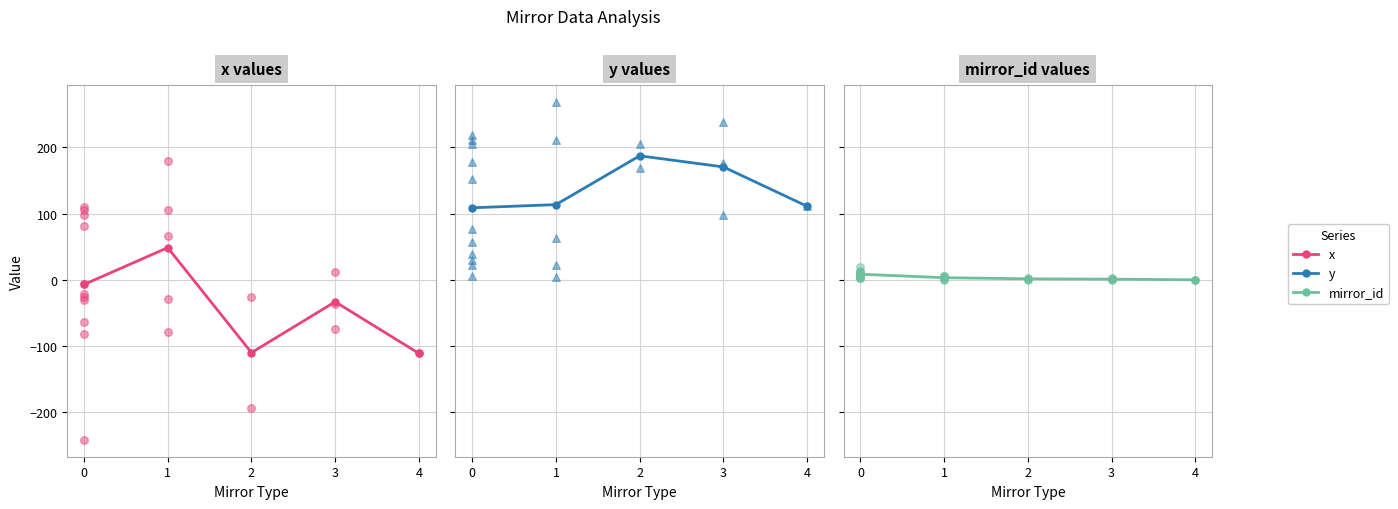

At which category is the sum across all series the highest?

1